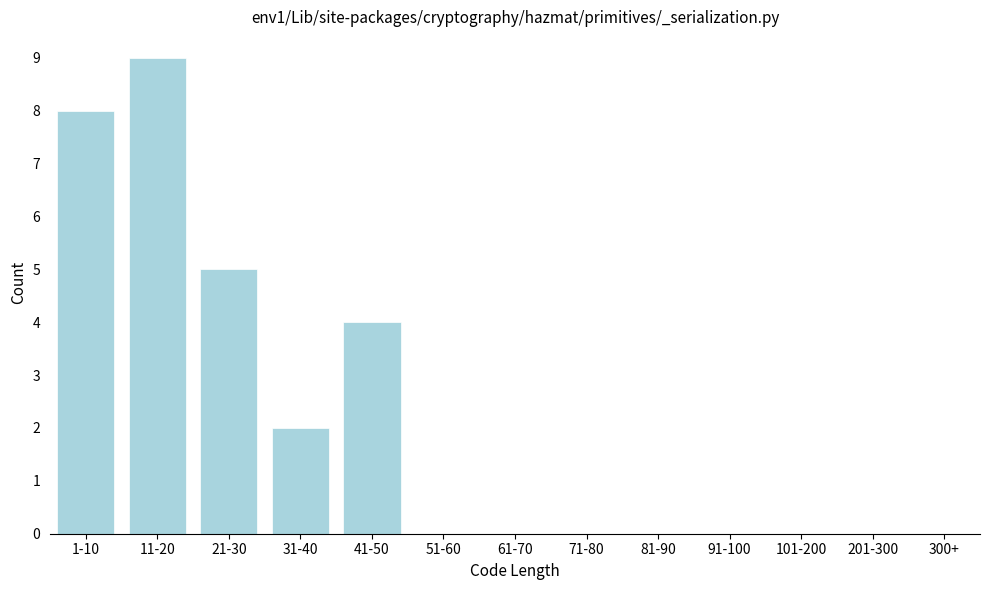

Reading left to right, extract all data points from this chart.

1-10=8	11-20=9	21-30=5	31-40=2	41-50=4	51-60=0	61-70=0	71-80=0	81-90=0	91-100=0	101-200=0	201-300=0